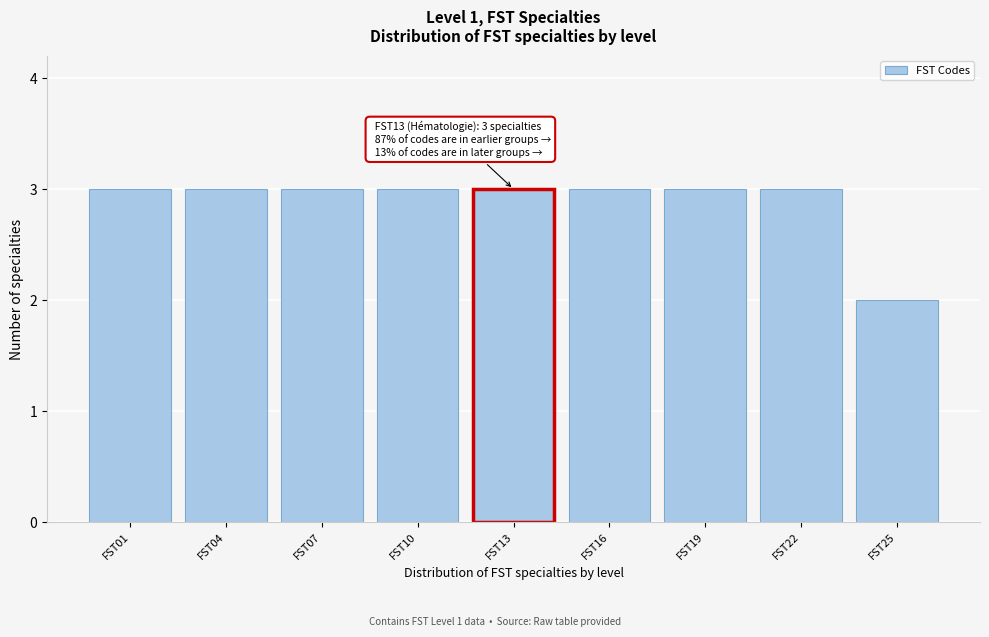

Reading left to right, transcribe all the data shown in this chart.

FST01=3	FST04=3	FST07=3	FST10=3	FST13=3	FST16=3	FST19=3	FST22=3	FST25=2